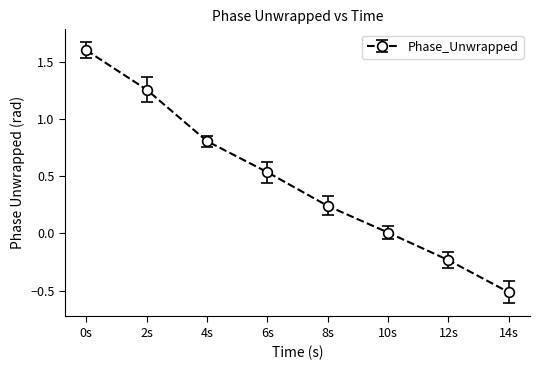

What is the difference between the values at 0s and 2s?

0.3